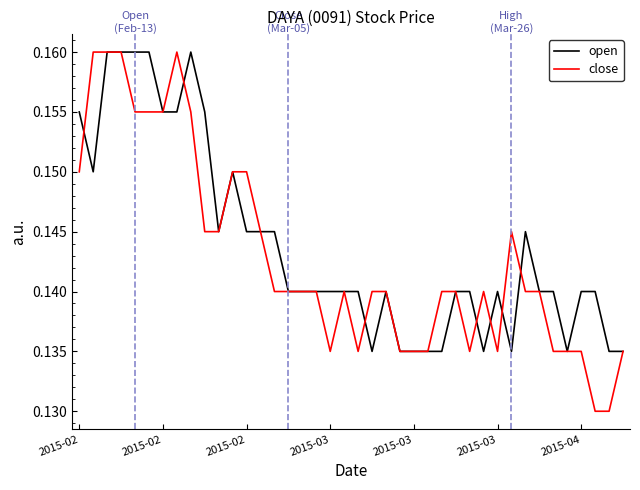

Which series has the largest range (max minus min)?

close